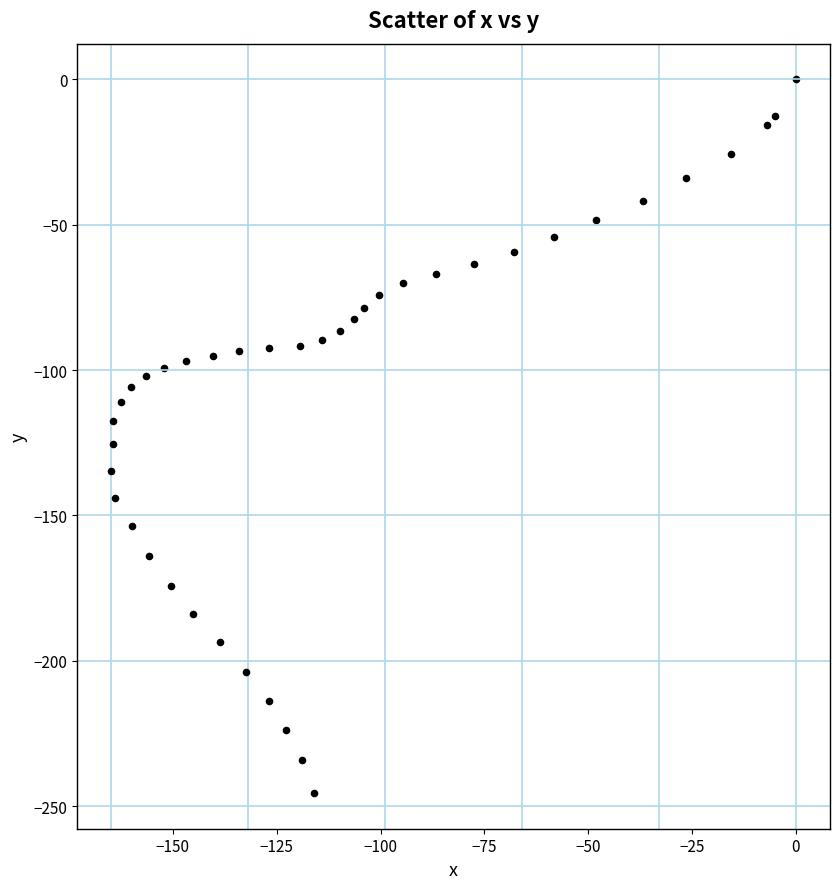

What is the range of X values (max minus min)?

164.8